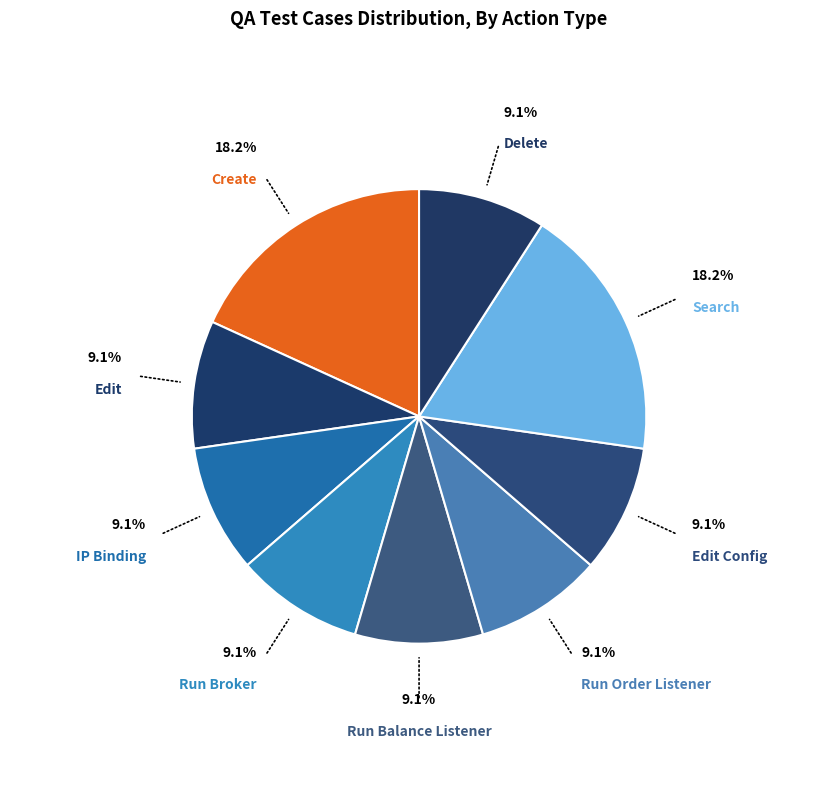

How many slices are in this pie chart?

9